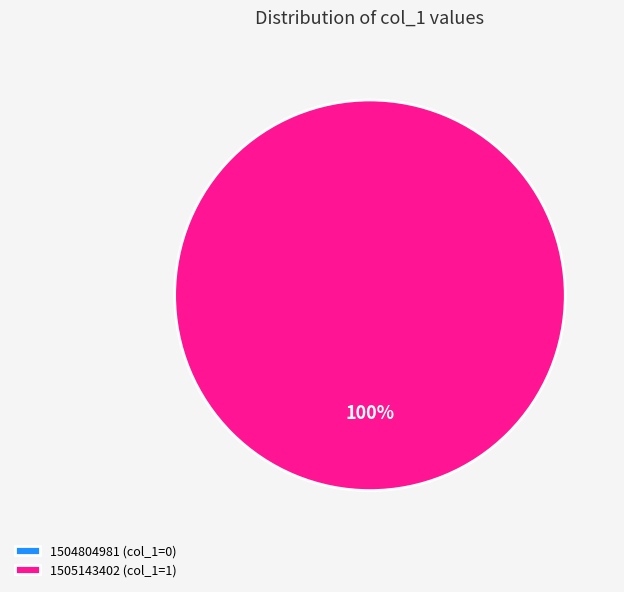

Which category has the smallest portion of the pie?

1504804981